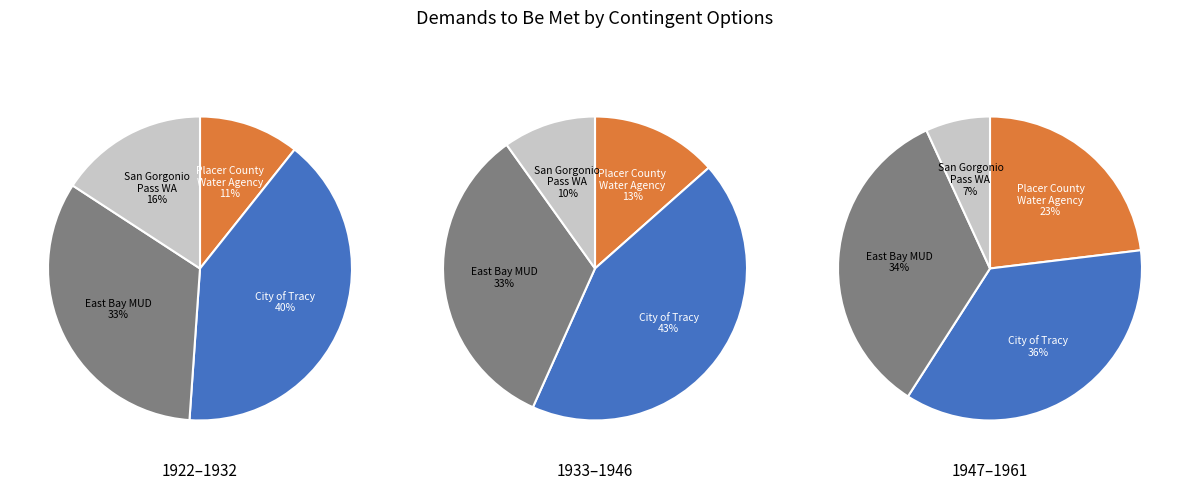

How much of the chart is everything except 9?

100.0%